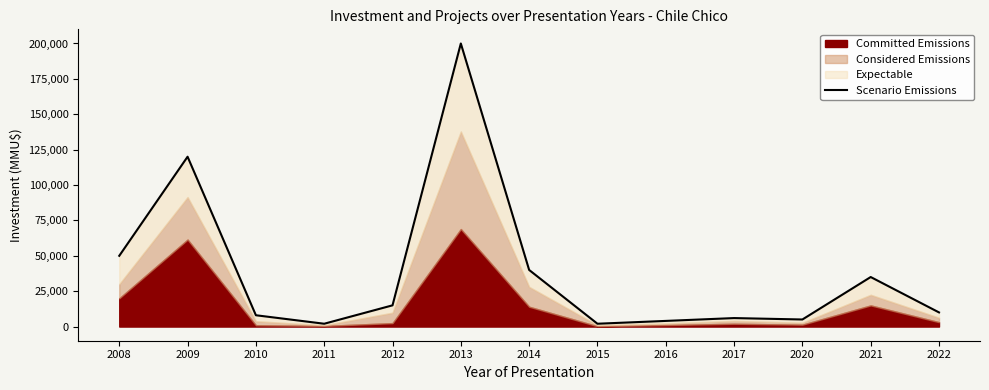

What is the value of the 1st point from the left?

50000